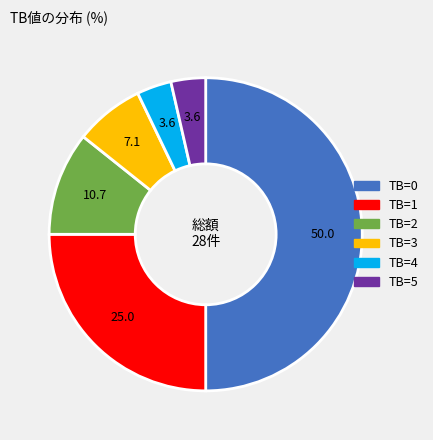

Does TB=1 represent more than half of the total?

No